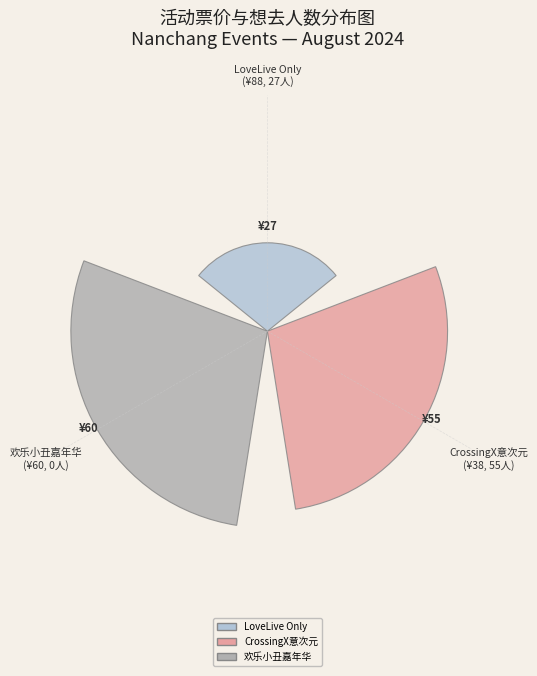

What is the change in value from LoveLive Only
(¥88, 27人) to CrossingX意次元
(¥38, 55人)?

+0.5